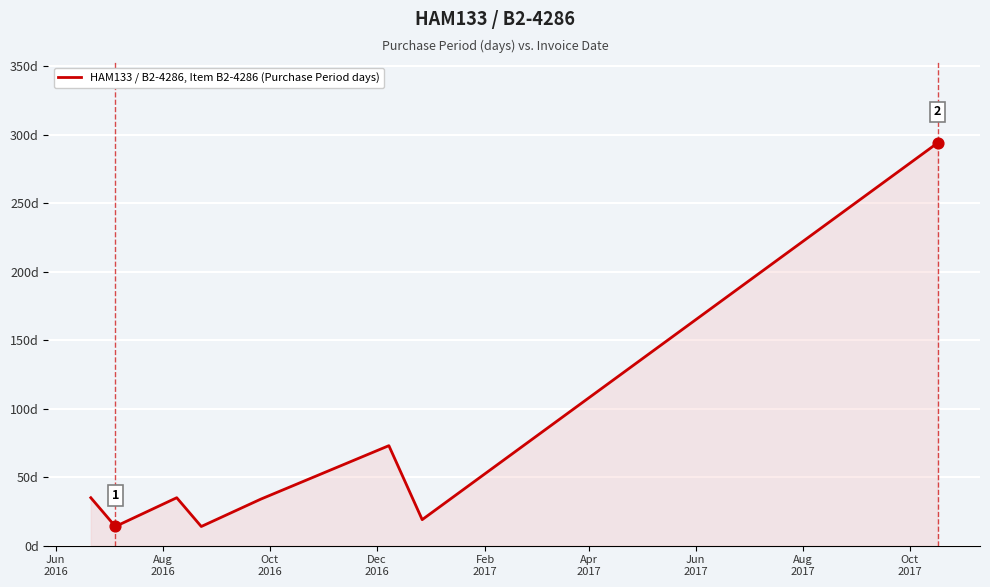

Does the chart have visible grid lines?

Yes